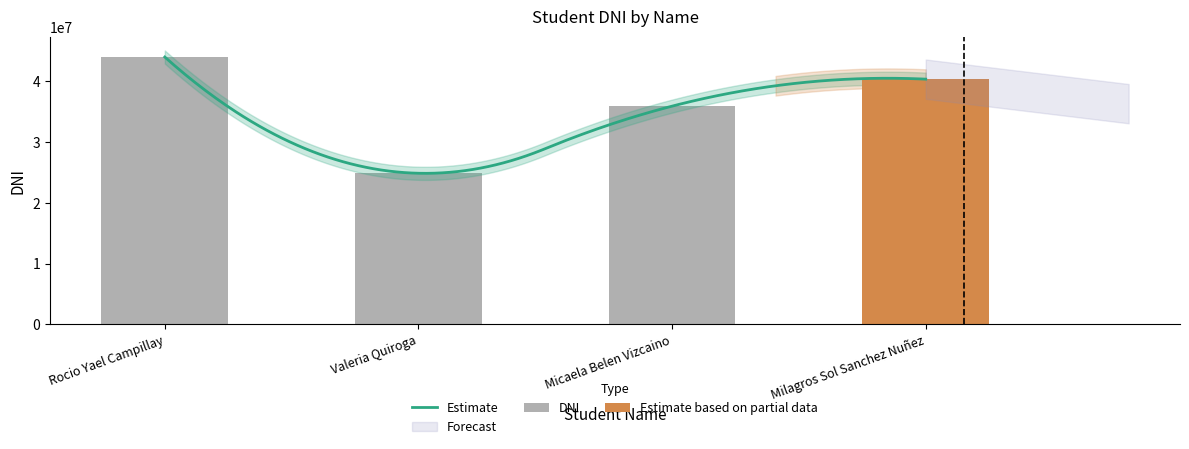

What is the label of the 4th bar from the left?

Milagros Sol Sanchez Nuñez